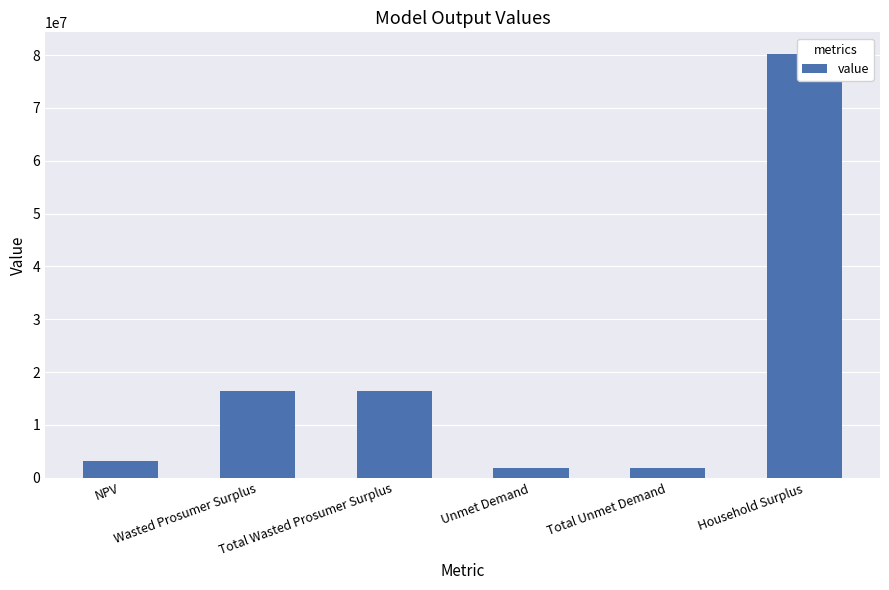

How many values exceed 16381943?

3